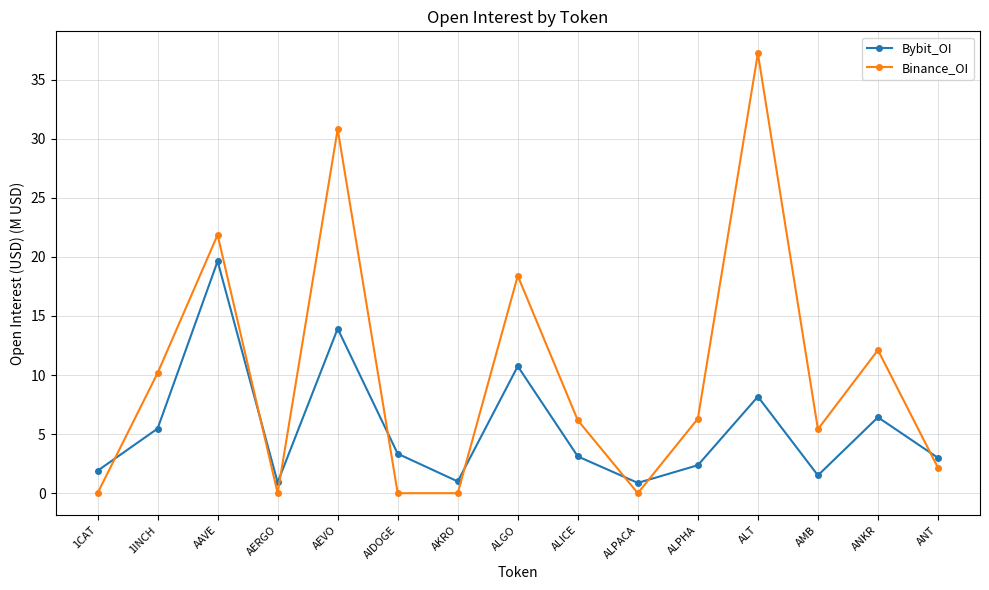

What is the sum of the Bybit_OI values at ALPACA and ANKR?

7.3